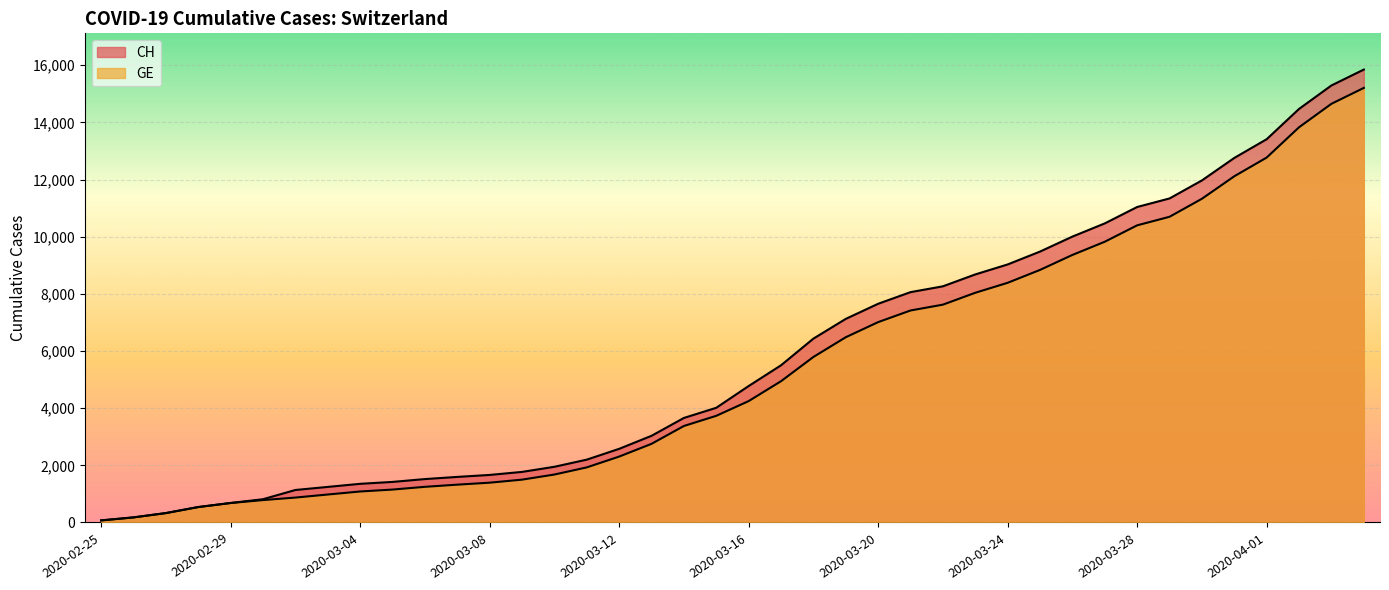

Which series has the largest total across all categories?

CH